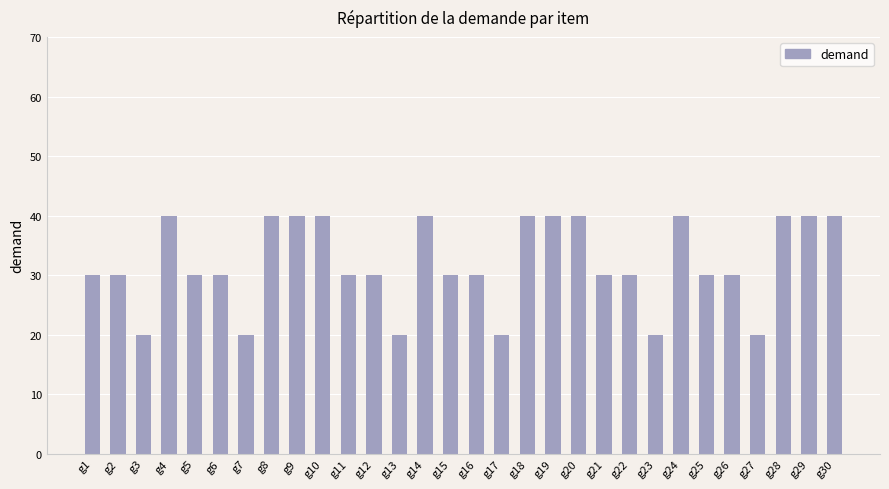

Which has a higher value, g11 or g14?

g14